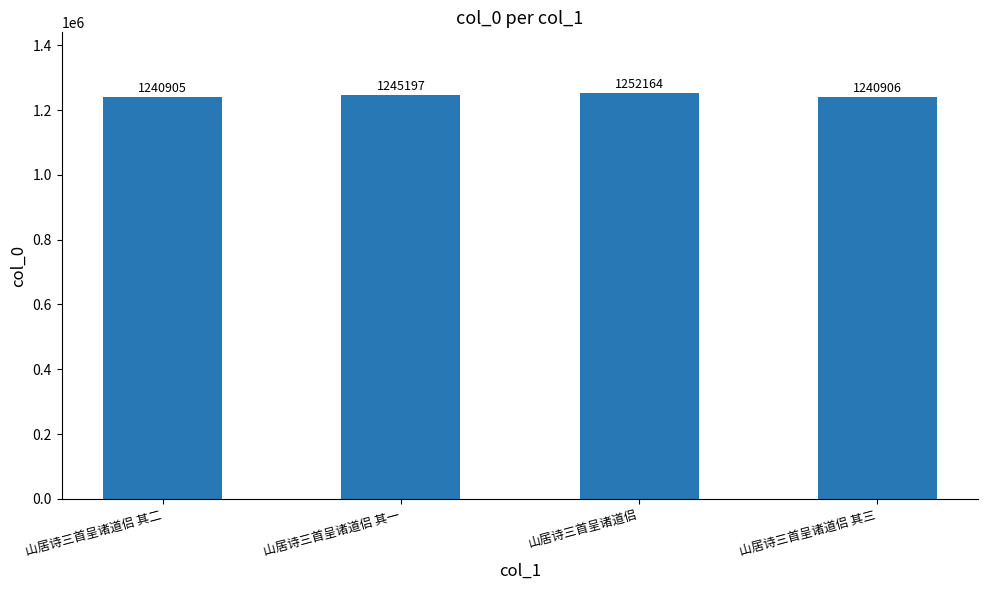

Which label corresponds to the largest value in the chart?

山居诗三首呈诸道侣